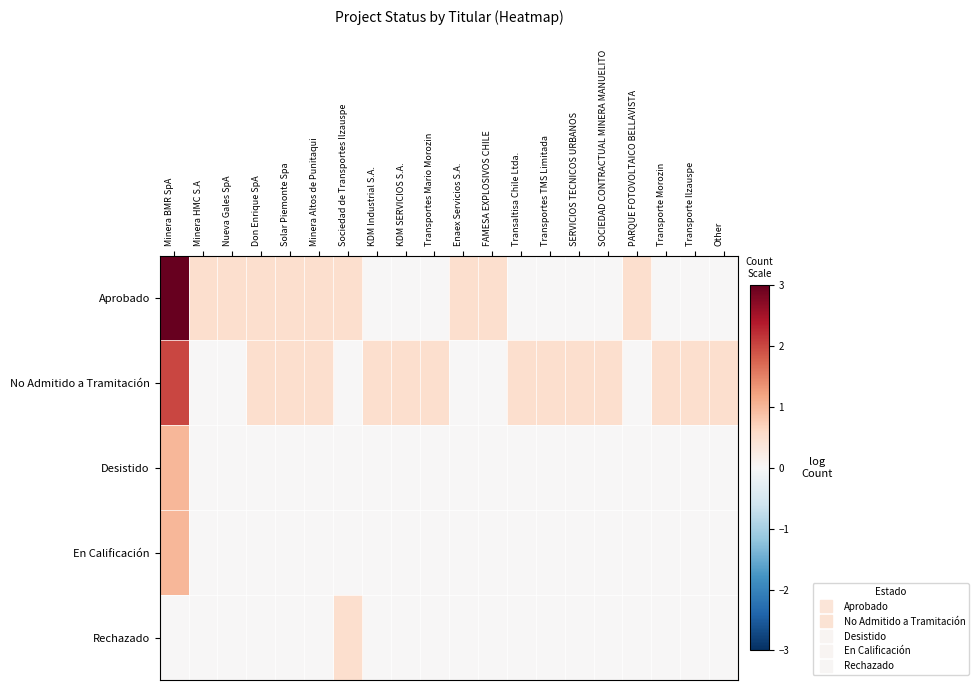

Reading left to right, transcribe all the data shown in this chart.

Aprobado: Minera BMR SpA=3.0	Minera HMC S.A=0.5	Nueva Gales SpA=0.5	Don Enrique SpA=0.5	Solar Piemonte Spa=0.5	Minera Altos de Punitaqui=0.5	Sociedad de Transportes Ilzauspe=0.5	KDM Industrial S.A.=0.0	KDM SERVICIOS S.A.=0.0	Transportes Mario Morozin=0.0	Enaex Servicios S.A.=0.5	FAMESA EXPLOSIVOS CHILE=0.5	Transaltisa Chile Ltda.=0.0	Transportes TMS Limitada=0.0	SERVICIOS TECNICOS URBANOS=0.0	SOCIEDAD CONTRACTUAL MINERA MANUELITO=0.0	PARQUE FOTOVOLTAICO BELLAVISTA=0.5	Transporte Morozin=0.0	Transporte Ilzauspe=0.0	Other=0.0
No Admitido a Tramitación: Minera BMR SpA=2.0	Minera HMC S.A=0.0	Nueva Gales SpA=0.0	Don Enrique SpA=0.5	Solar Piemonte Spa=0.5	Minera Altos de Punitaqui=0.5	Sociedad de Transportes Ilzauspe=0.0	KDM Industrial S.A.=0.5	KDM SERVICIOS S.A.=0.5	Transportes Mario Morozin=0.5	Enaex Servicios S.A.=0.0	FAMESA EXPLOSIVOS CHILE=0.0	Transaltisa Chile Ltda.=0.5	Transportes TMS Limitada=0.5	SERVICIOS TECNICOS URBANOS=0.5	SOCIEDAD CONTRACTUAL MINERA MANUELITO=0.5	PARQUE FOTOVOLTAICO BELLAVISTA=0.0	Transporte Morozin=0.5	Transporte Ilzauspe=0.5	Other=0.5
Desistido: Minera BMR SpA=1.0	Minera HMC S.A=0.0	Nueva Gales SpA=0.0	Don Enrique SpA=0.0	Solar Piemonte Spa=0.0	Minera Altos de Punitaqui=0.0	Sociedad de Transportes Ilzauspe=0.0	KDM Industrial S.A.=0.0	KDM SERVICIOS S.A.=0.0	Transportes Mario Morozin=0.0	Enaex Servicios S.A.=0.0	FAMESA EXPLOSIVOS CHILE=0.0	Transaltisa Chile Ltda.=0.0	Transportes TMS Limitada=0.0	SERVICIOS TECNICOS URBANOS=0.0	SOCIEDAD CONTRACTUAL MINERA MANUELITO=0.0	PARQUE FOTOVOLTAICO BELLAVISTA=0.0	Transporte Morozin=0.0	Transporte Ilzauspe=0.0	Other=0.0
En Calificación: Minera BMR SpA=1.0	Minera HMC S.A=0.0	Nueva Gales SpA=0.0	Don Enrique SpA=0.0	Solar Piemonte Spa=0.0	Minera Altos de Punitaqui=0.0	Sociedad de Transportes Ilzauspe=0.0	KDM Industrial S.A.=0.0	KDM SERVICIOS S.A.=0.0	Transportes Mario Morozin=0.0	Enaex Servicios S.A.=0.0	FAMESA EXPLOSIVOS CHILE=0.0	Transaltisa Chile Ltda.=0.0	Transportes TMS Limitada=0.0	SERVICIOS TECNICOS URBANOS=0.0	SOCIEDAD CONTRACTUAL MINERA MANUELITO=0.0	PARQUE FOTOVOLTAICO BELLAVISTA=0.0	Transporte Morozin=0.0	Transporte Ilzauspe=0.0	Other=0.0
Rechazado: Minera BMR SpA=0.0	Minera HMC S.A=0.0	Nueva Gales SpA=0.0	Don Enrique SpA=0.0	Solar Piemonte Spa=0.0	Minera Altos de Punitaqui=0.0	Sociedad de Transportes Ilzauspe=0.5	KDM Industrial S.A.=0.0	KDM SERVICIOS S.A.=0.0	Transportes Mario Morozin=0.0	Enaex Servicios S.A.=0.0	FAMESA EXPLOSIVOS CHILE=0.0	Transaltisa Chile Ltda.=0.0	Transportes TMS Limitada=0.0	SERVICIOS TECNICOS URBANOS=0.0	SOCIEDAD CONTRACTUAL MINERA MANUELITO=0.0	PARQUE FOTOVOLTAICO BELLAVISTA=0.0	Transporte Morozin=0.0	Transporte Ilzauspe=0.0	Other=0.0